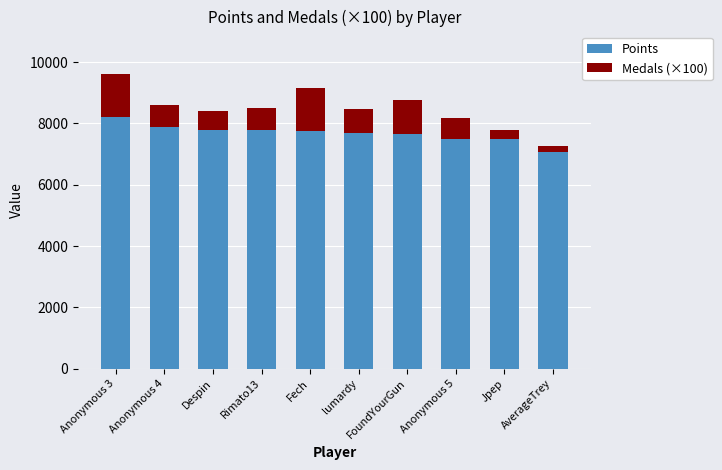

At which label does Points reach its minimum?

AverageTrey